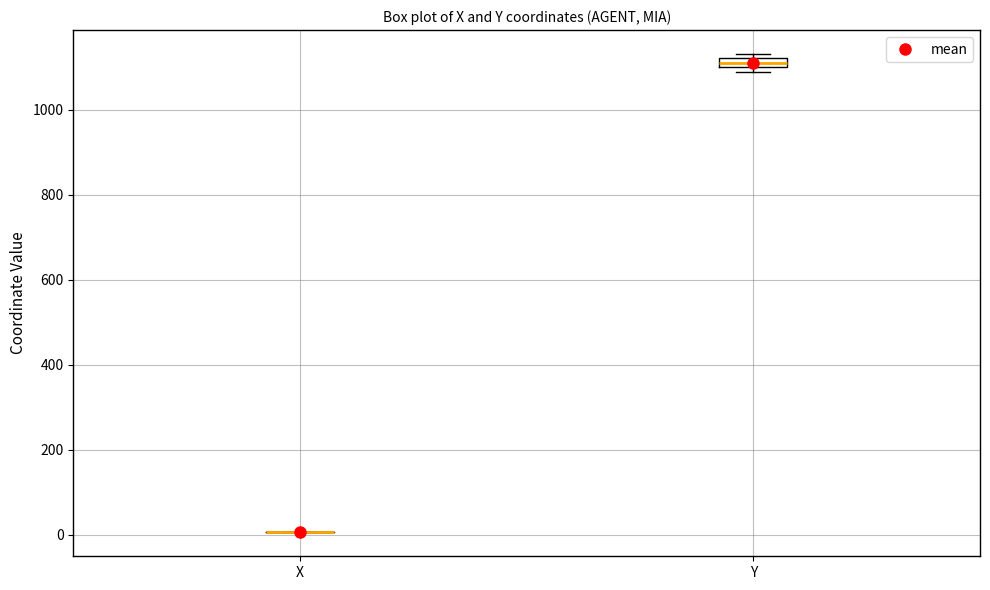

Comparing the boxes themselves (not the whiskers), which one is the tallest?

Y